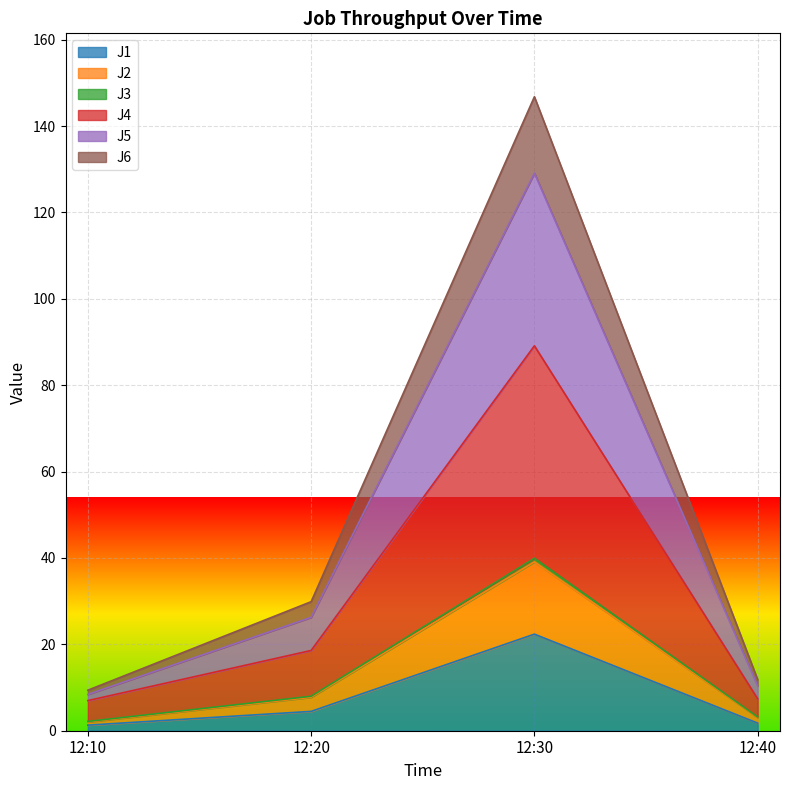

How many interior local peaks does the J5 series have?

1